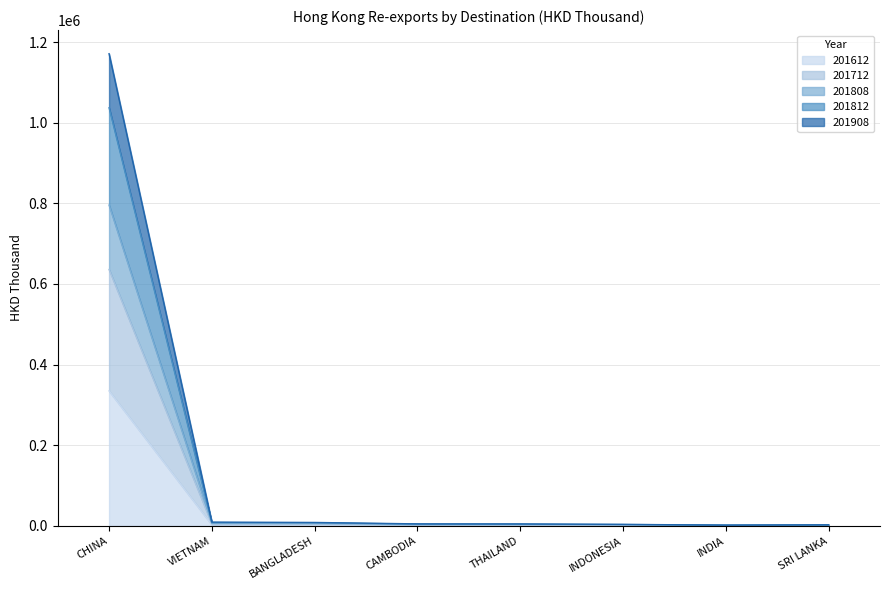

What is the value of the 201712 point at the 2nd from the left?

6193.4